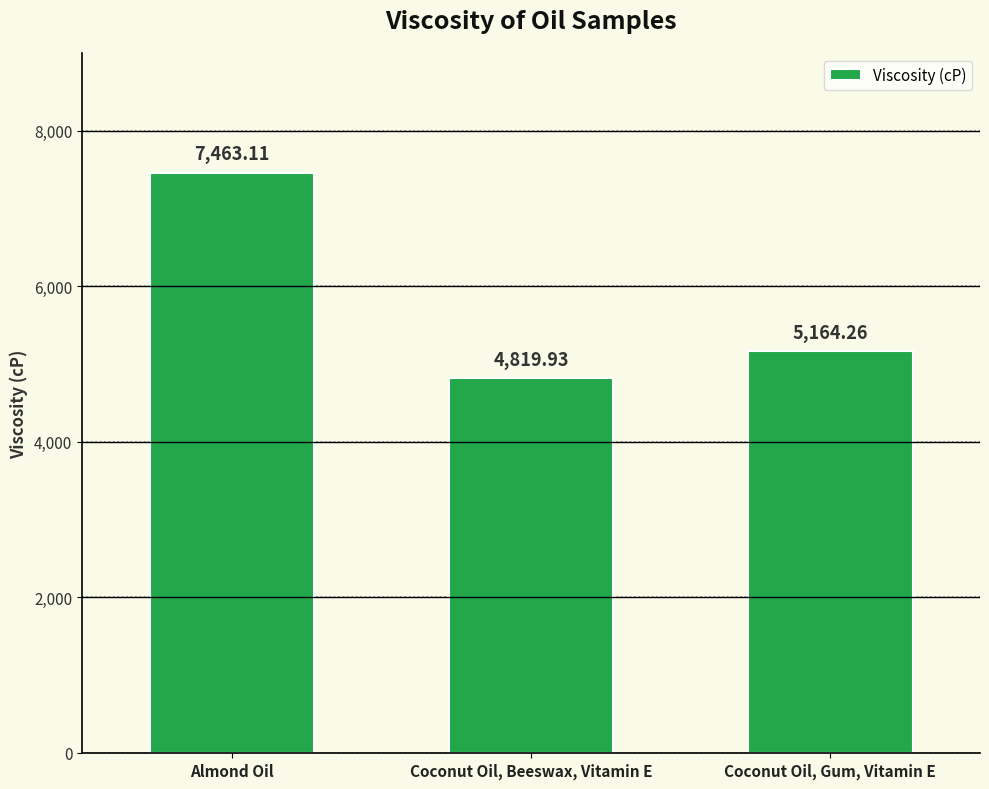

How many categories are shown in the chart?

3